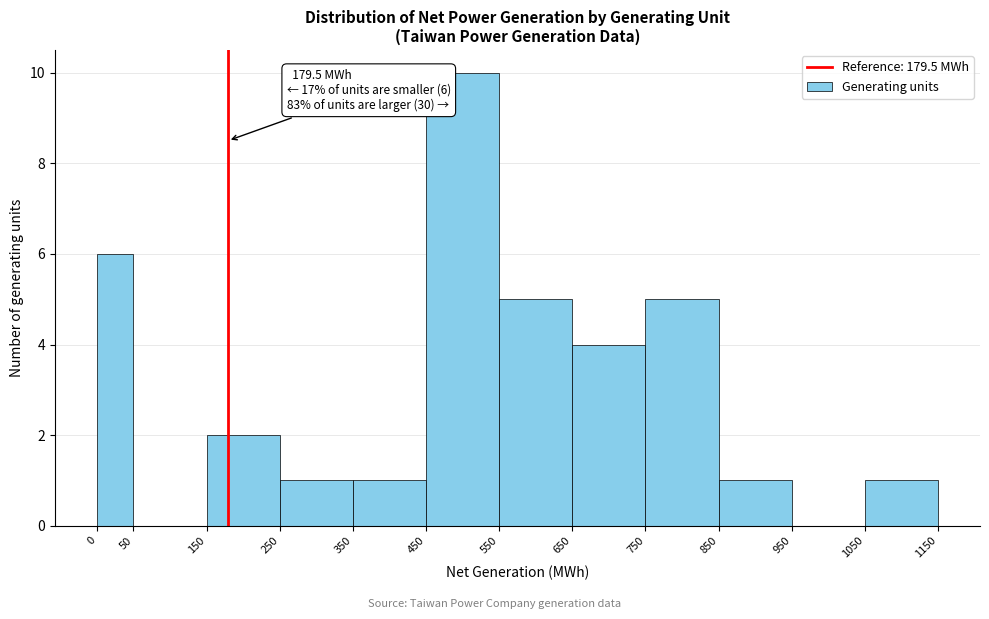

Which range on the x-axis has the tallest bar?

450 to 550